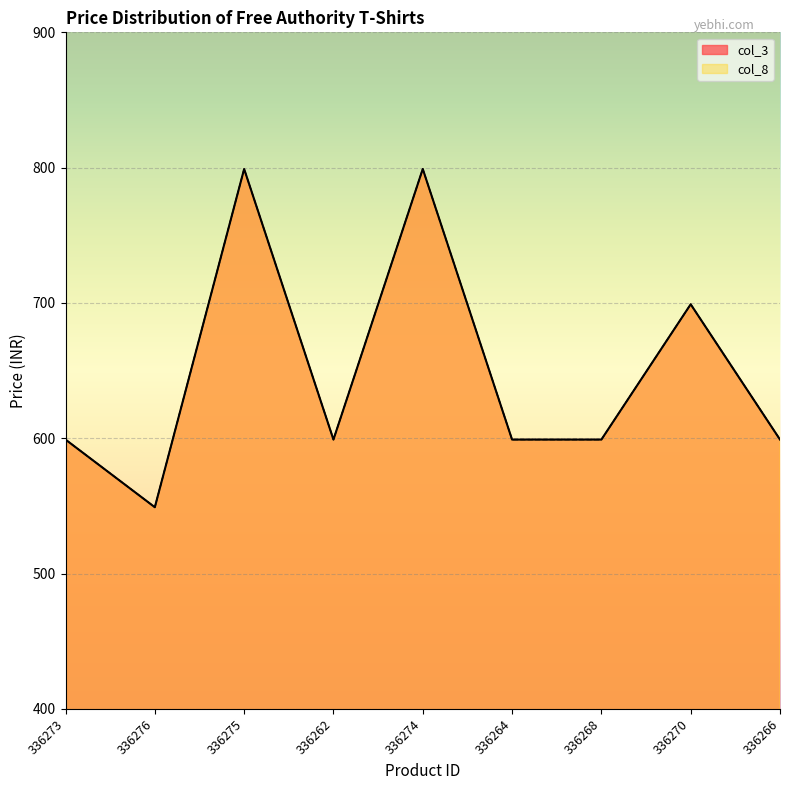

At which label does col_3 reach its peak?

336275